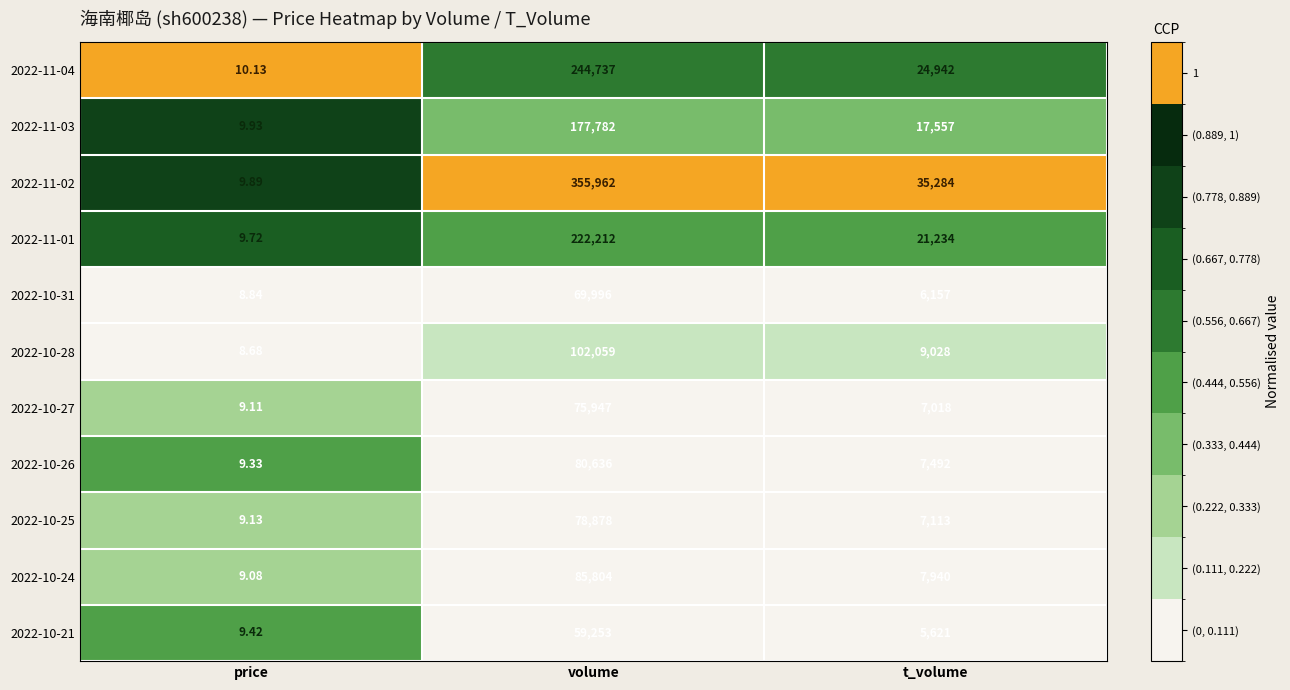

At which category does the chart reach its minimum across all series?

price